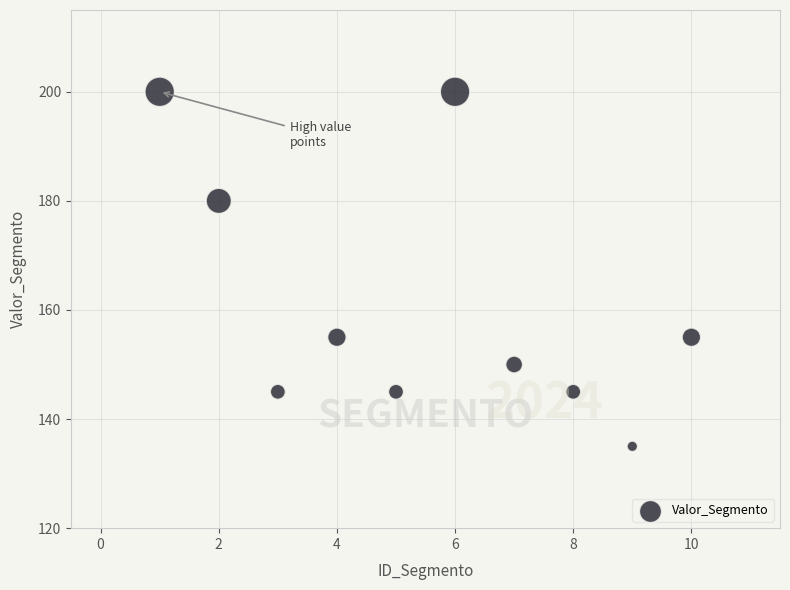

What is the average Y value?

161